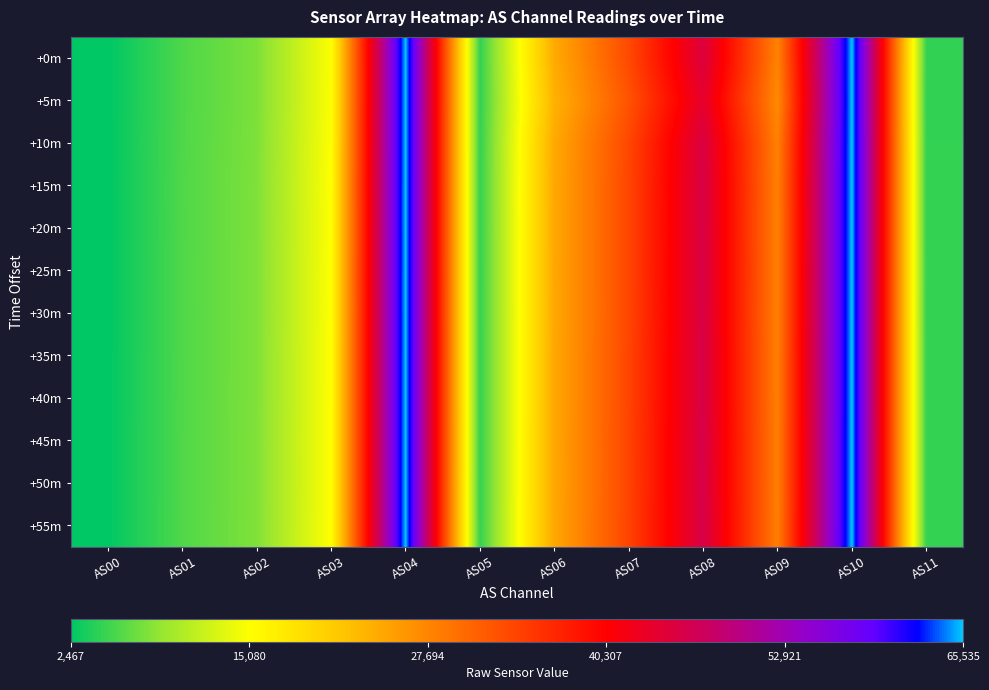

Which has a higher value, AS02 or AS10?

AS10